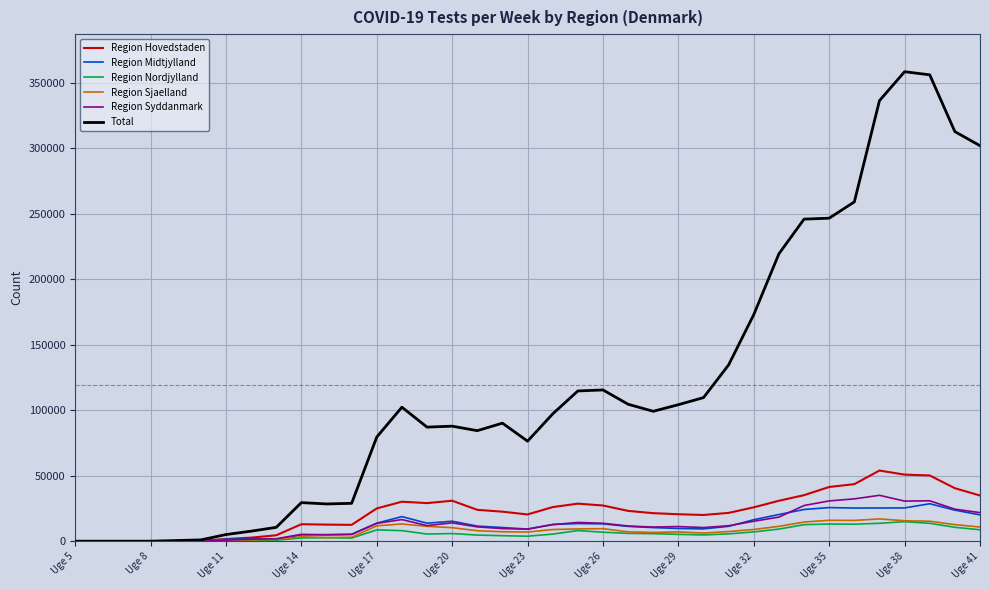

Which series has the largest total across all categories?

Total